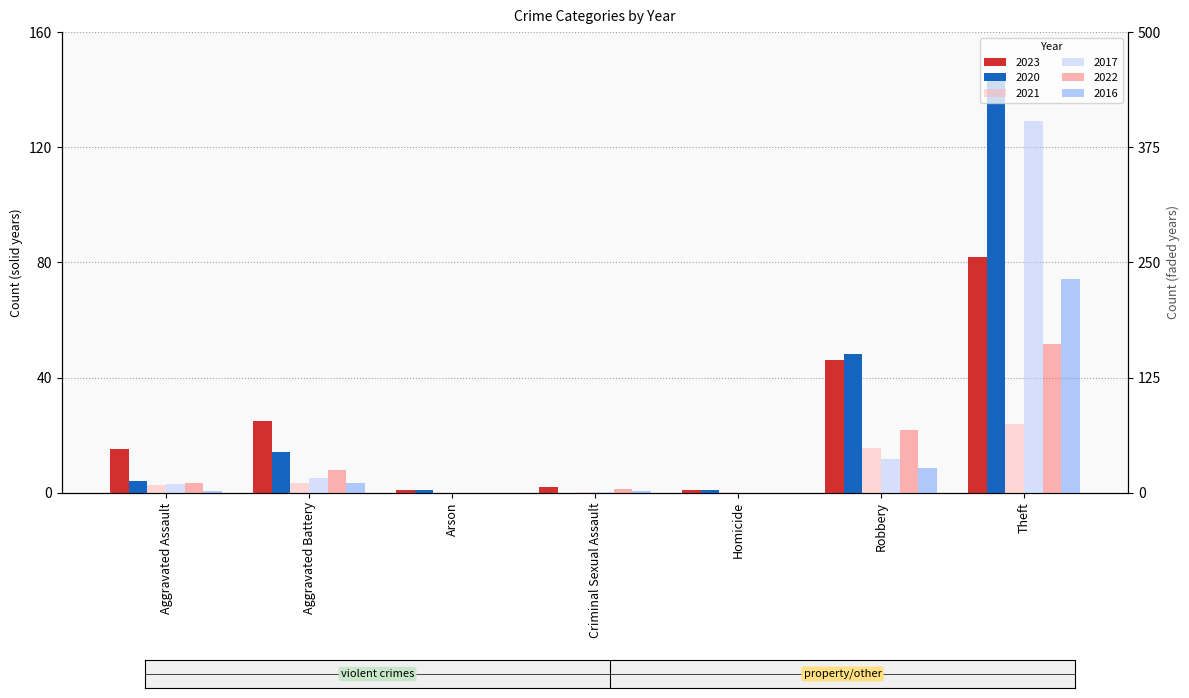

Rank the series by their maximum value, from lowest to highest.

2021, 2023, 2020, 2022, 2016, 2017